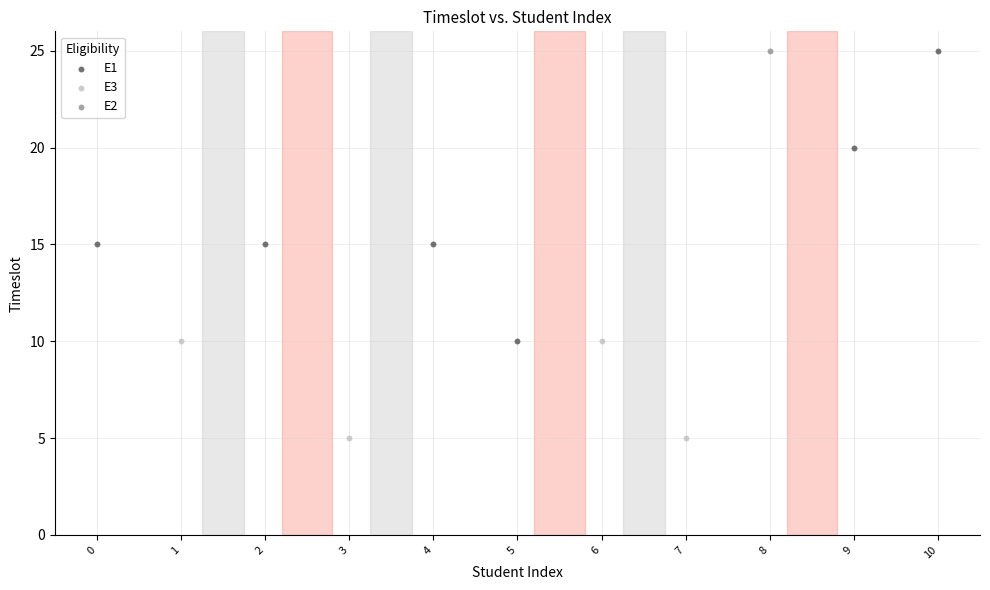

Which series contains the lowest Y value?

E3